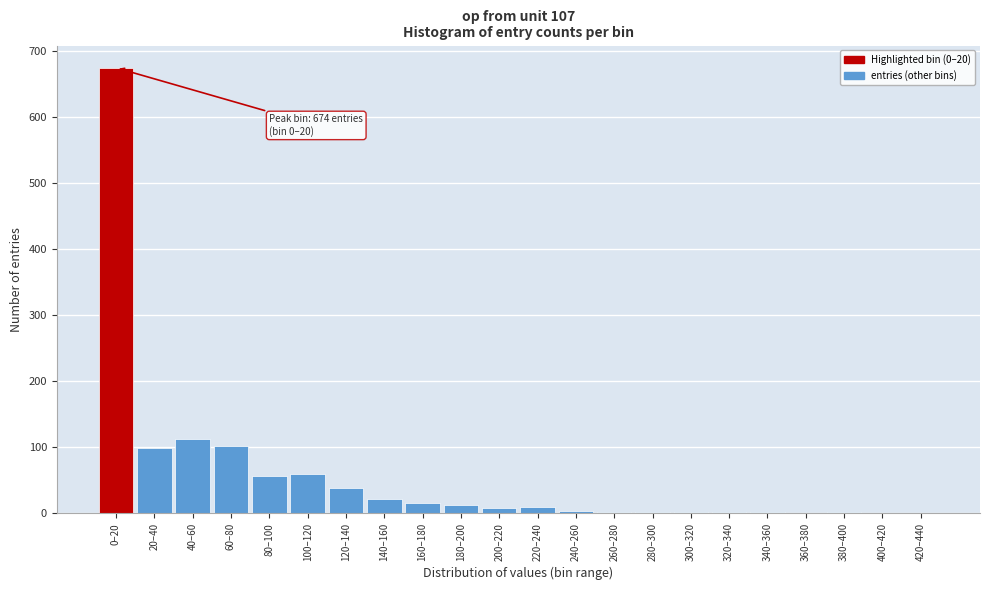

True or false: the data shows 0 at 360–380.

True